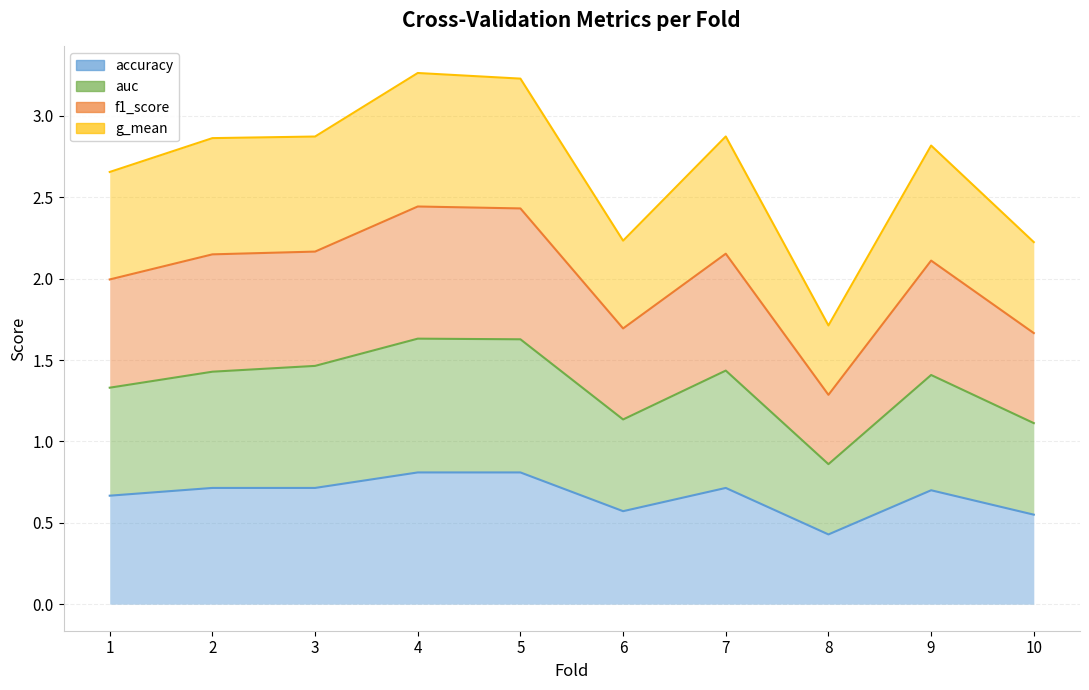

How many distinct data groups are displayed?

4